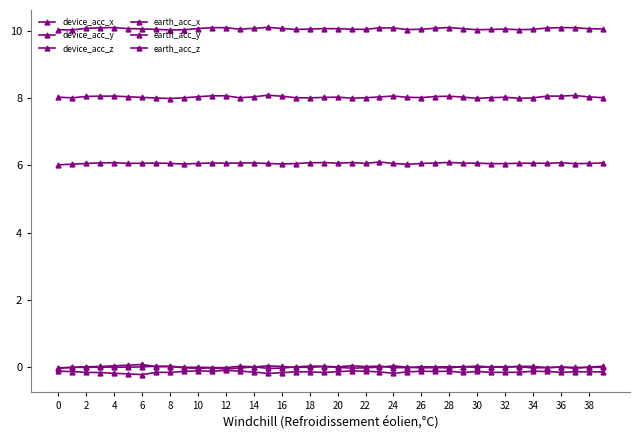

Reading left to right, extract all data points from this chart.

device_acc_x: 6.0	6.0	6.1	6.1	6.1	6.1	6.1	6.1	6.1	6.0	6.1	6.1	6.1	6.1	6.1	6.1	6.0	6.1	6.1	6.1	6.1	6.1	6.1	6.1	6.1	6.0	6.1	6.1	6.1	6.1	6.1	6.0	6.0	6.1	6.1	6.1	6.1	6.0	6.1	6.1
device_acc_y: -0.1	-0.1	-0.2	-0.2	-0.2	-0.2	-0.2	-0.2	-0.2	-0.1	-0.1	-0.1	-0.1	-0.1	-0.1	-0.2	-0.2	-0.1	-0.1	-0.2	-0.1	-0.1	-0.1	-0.1	-0.2	-0.1	-0.1	-0.1	-0.1	-0.2	-0.1	-0.2	-0.2	-0.2	-0.1	-0.1	-0.2	-0.1	-0.1	-0.1
device_acc_z: 8.0	8.0	8.0	8.1	8.1	8.0	8.0	8.0	8.0	8.0	8.0	8.1	8.1	8.0	8.0	8.1	8.1	8.0	8.0	8.0	8.0	8.0	8.0	8.0	8.1	8.0	8.0	8.0	8.1	8.0	8.0	8.0	8.0	8.0	8.0	8.1	8.1	8.1	8.0	8.0
earth_acc_x: -0.0	-0.0	0.0	0.0	0.0	0.1	0.1	0.0	0.0	-0.0	-0.0	-0.0	-0.1	-0.0	0.0	0.0	0.0	-0.0	-0.0	0.0	-0.0	-0.0	-0.0	-0.0	0.0	-0.0	-0.0	-0.0	-0.0	0.0	-0.0	0.0	0.0	0.0	-0.0	-0.0	0.0	-0.0	-0.0	-0.0
earth_acc_y: -0.0	-0.0	-0.0	-0.0	-0.0	-0.0	0.0	0.0	0.0	-0.0	-0.0	-0.0	-0.0	0.0	0.0	-0.0	-0.0	0.0	0.0	0.0	0.0	0.0	0.0	0.0	-0.0	-0.0	0.0	0.0	0.0	0.0	0.0	0.0	-0.0	0.0	0.0	-0.0	-0.0	-0.0	-0.0	0.0
earth_acc_z: 10.0	10.0	10.1	10.1	10.1	10.1	10.1	10.0	10.0	10.0	10.1	10.1	10.1	10.0	10.1	10.1	10.1	10.0	10.0	10.1	10.1	10.0	10.0	10.1	10.1	10.0	10.0	10.1	10.1	10.1	10.0	10.0	10.0	10.0	10.0	10.1	10.1	10.1	10.1	10.1